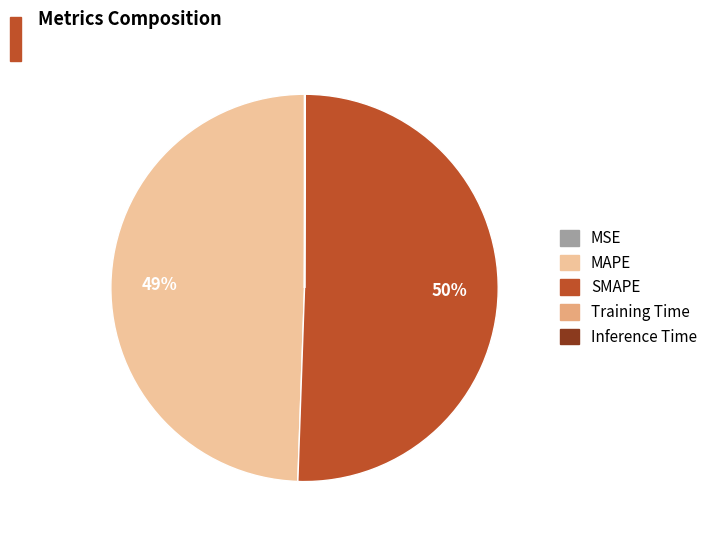

Which slice is the largest?

SMAPE